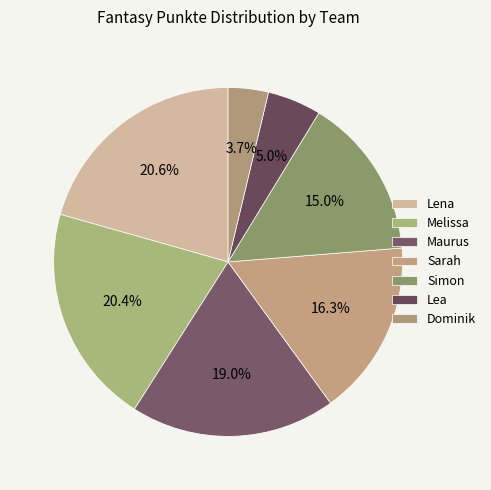

How many slices are in this pie chart?

7